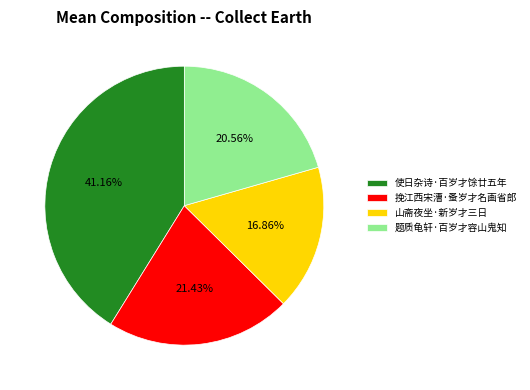

Does 题质龟轩·百岁才容山鬼知 account for over 50% of the chart?

No